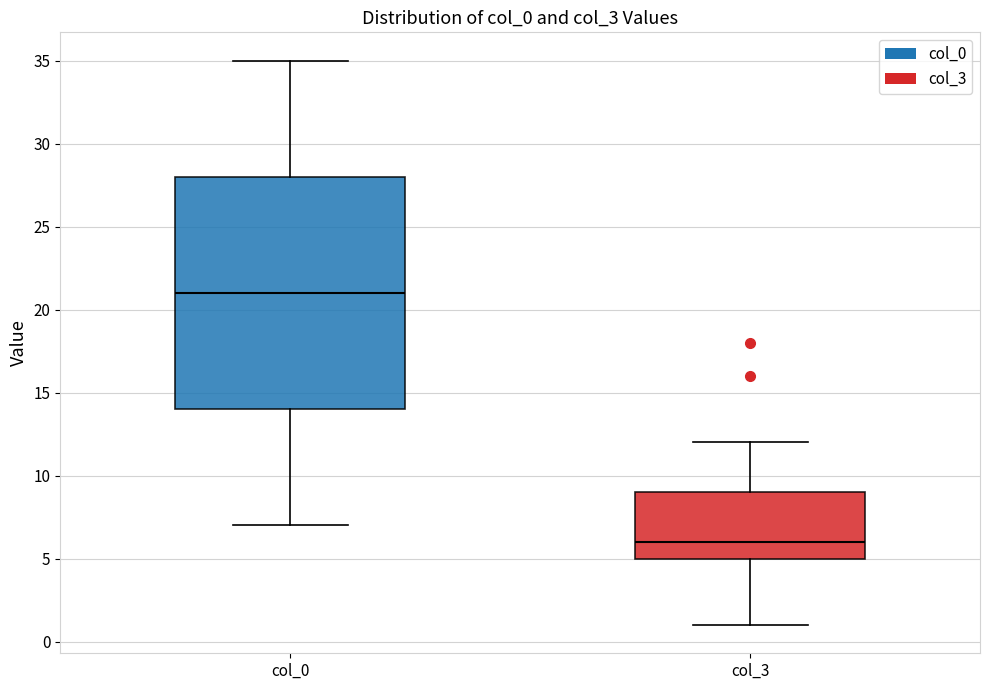

Where is the upper edge of the box for col_3 on the y-axis? The values are not printed on the chart, so give them approximately, as read against the axis.

9